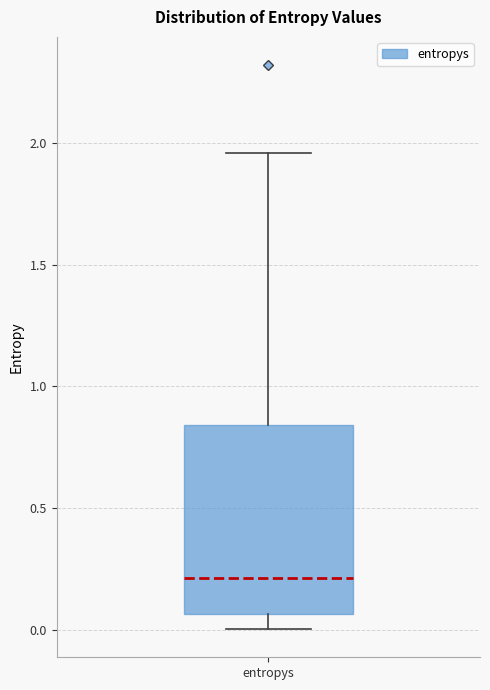

Read this box plot against the y-axis: the position of the median line, the range covered by the box, and the ends of both whiskers. The values are not printed on the chart, so give them approximately, as read against the axis.

median 0.20, box 0.05 to 0.85, whiskers 0.00 to 1.95